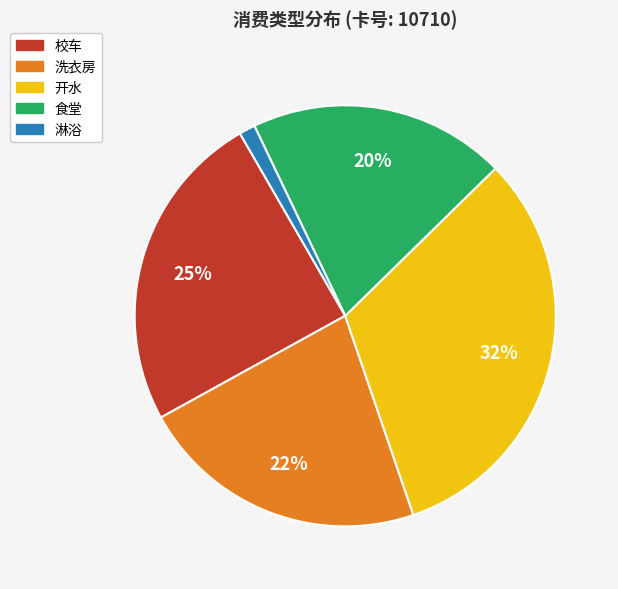

Which slice is the smallest?

淋浴